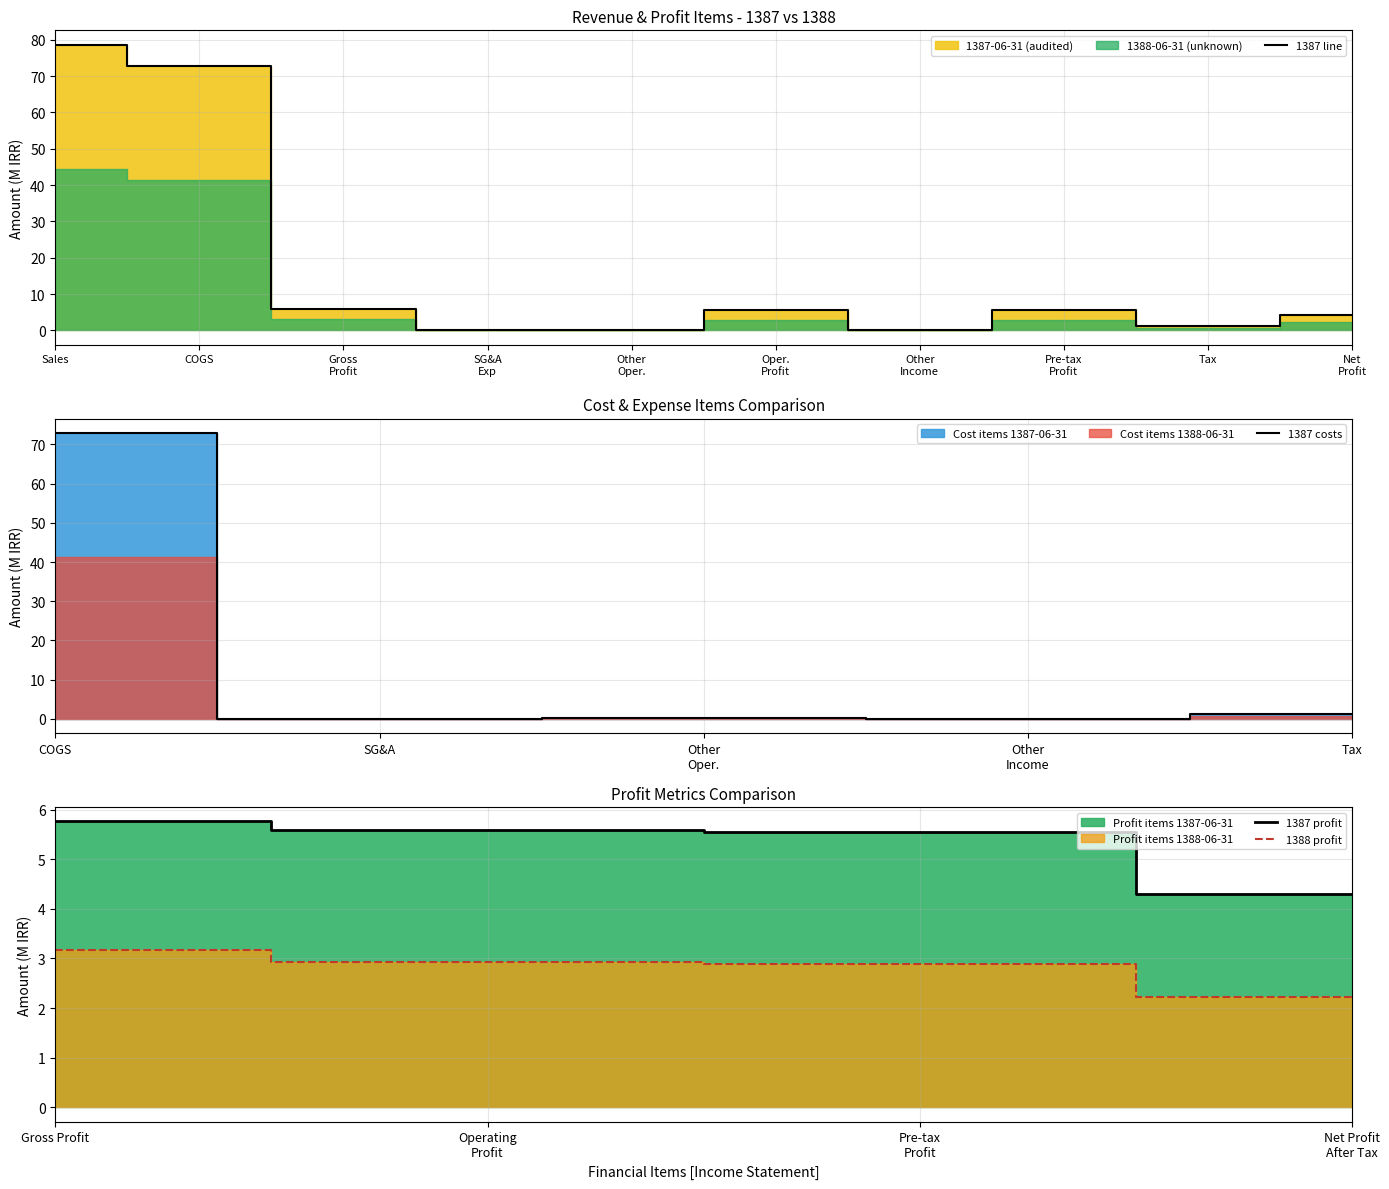

What is the value of the 9th point from the left?

1.3